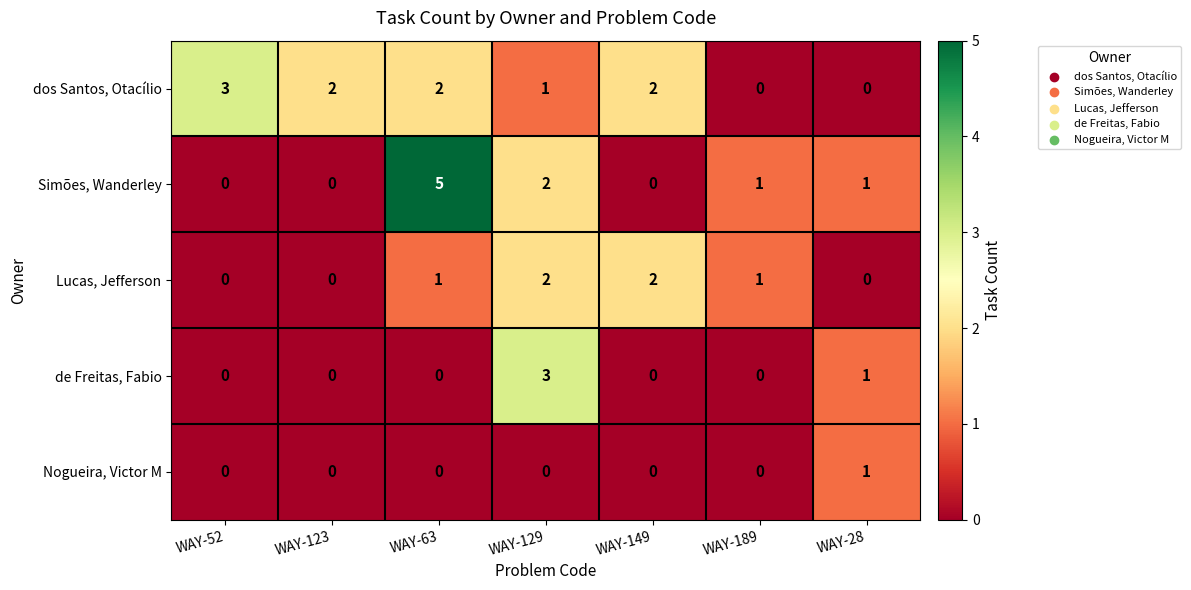

Between WAY-63 and WAY-149, which series saw the biggest shift?

Simões, Wanderley